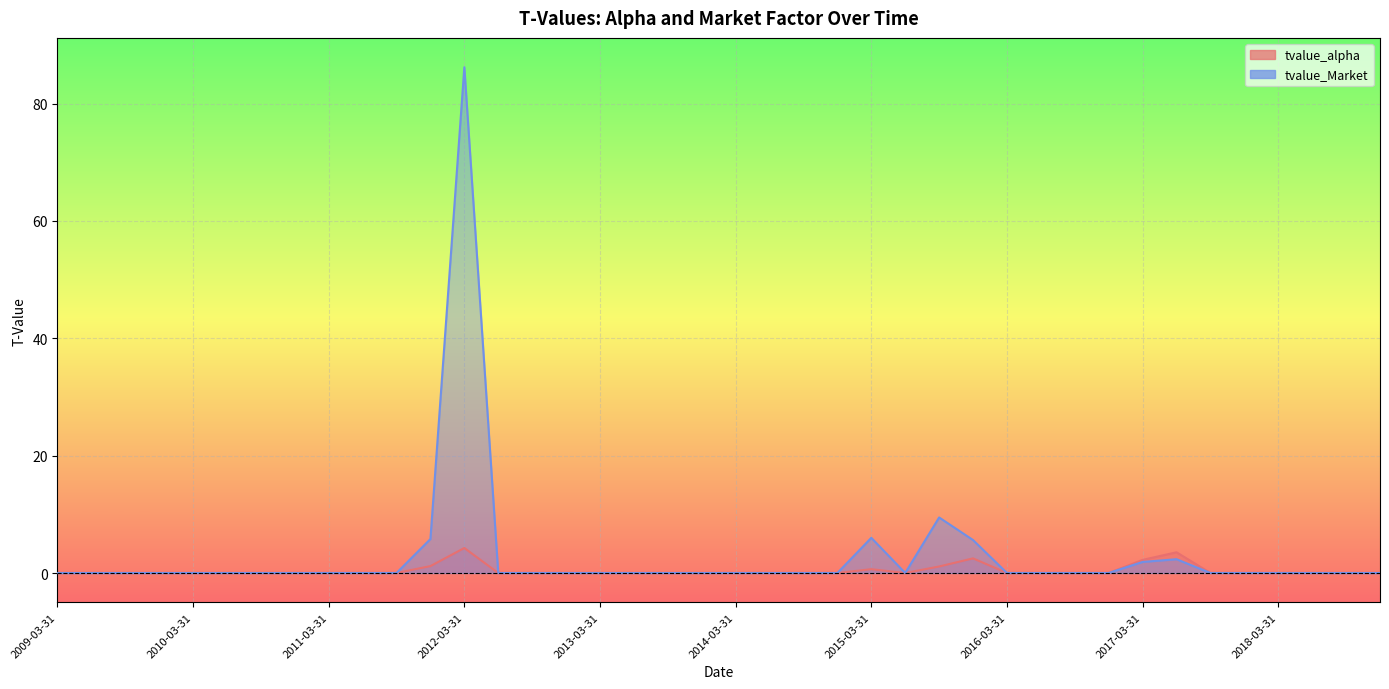

At which label does tvalue_alpha reach its minimum?

2009-03-31